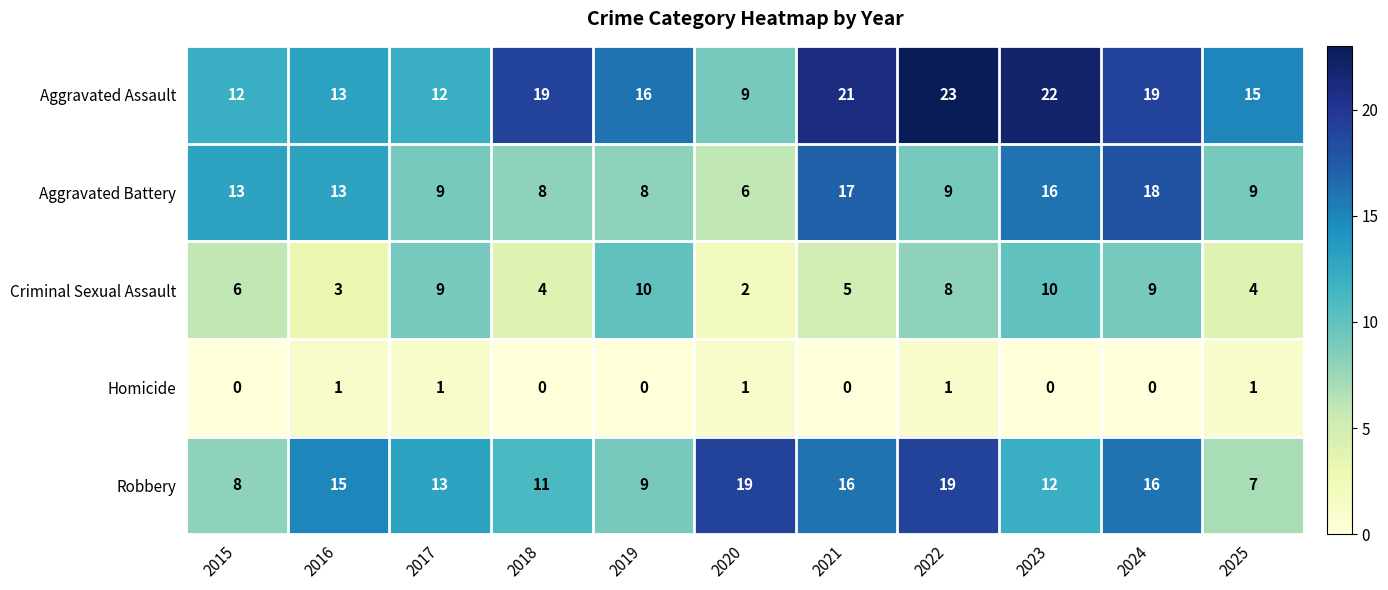

List the series in order of their peak value, highest first.

Aggravated Assault, Robbery, Aggravated Battery, Criminal Sexual Assault, Homicide